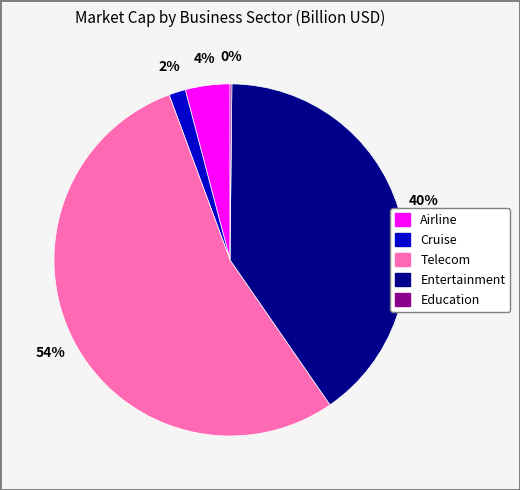

To the nearest percent, what is the difference between the largest and smallest slice percentages?

54%